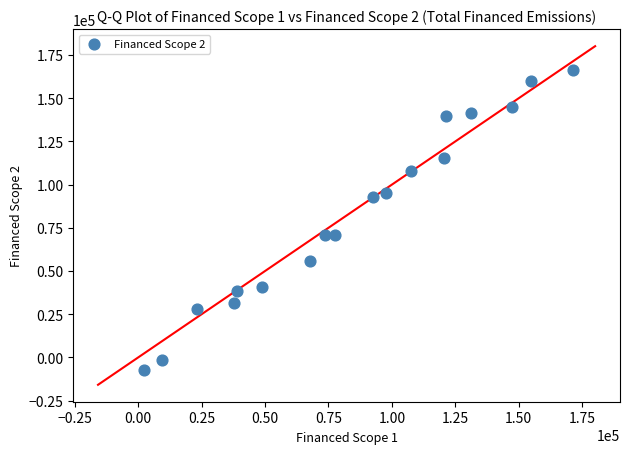

What is the range of Y values (max minus min)?

173844.6